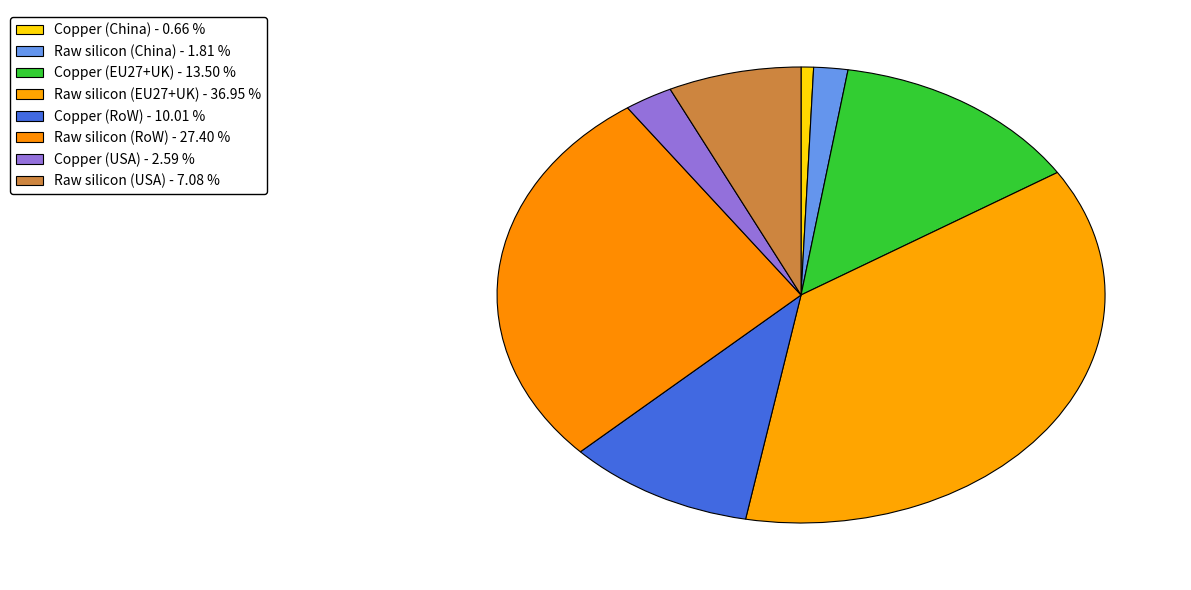

Rank the categories by value from lowest to highest.

Copper (China), Raw silicon (China), Copper (USA), Raw silicon (USA), Copper (RoW), Copper (EU27+UK), Raw silicon (RoW), Raw silicon (EU27+UK)